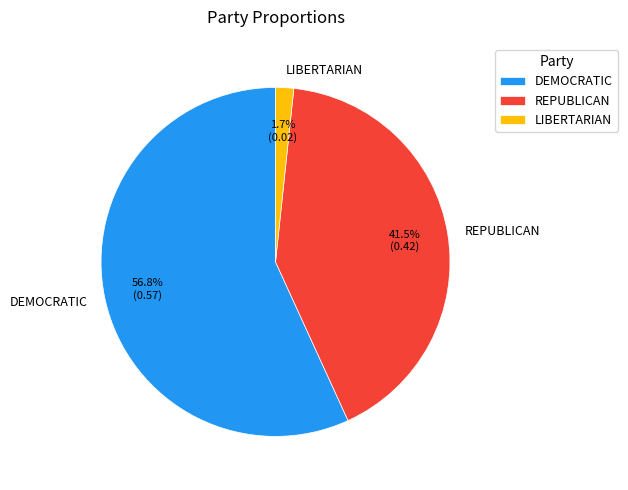

What is the largest slice in the pie chart?

DEMOCRATIC